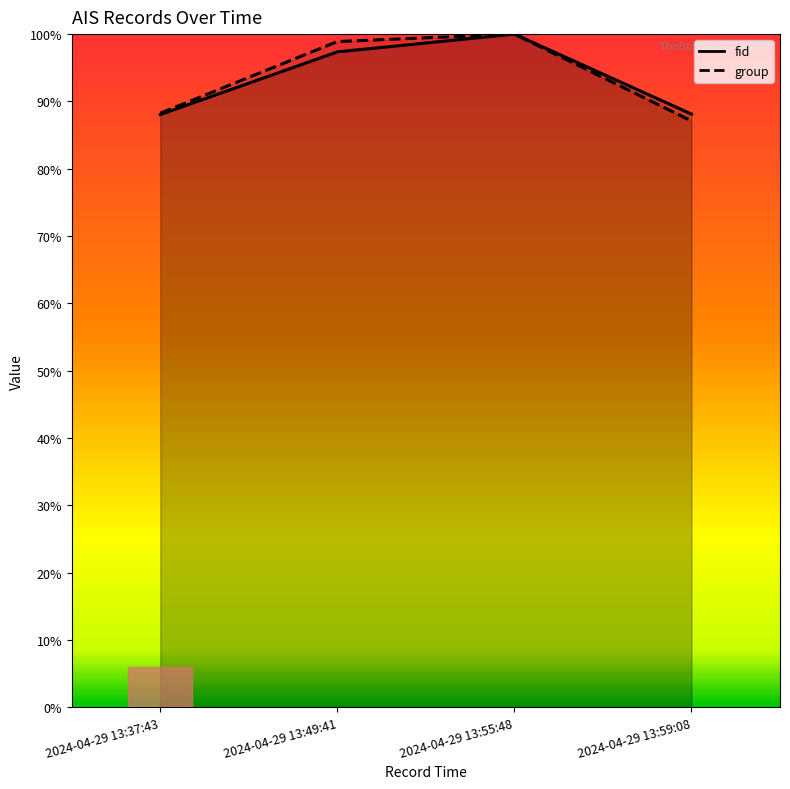

How many fid values are between 0 and 1?

4